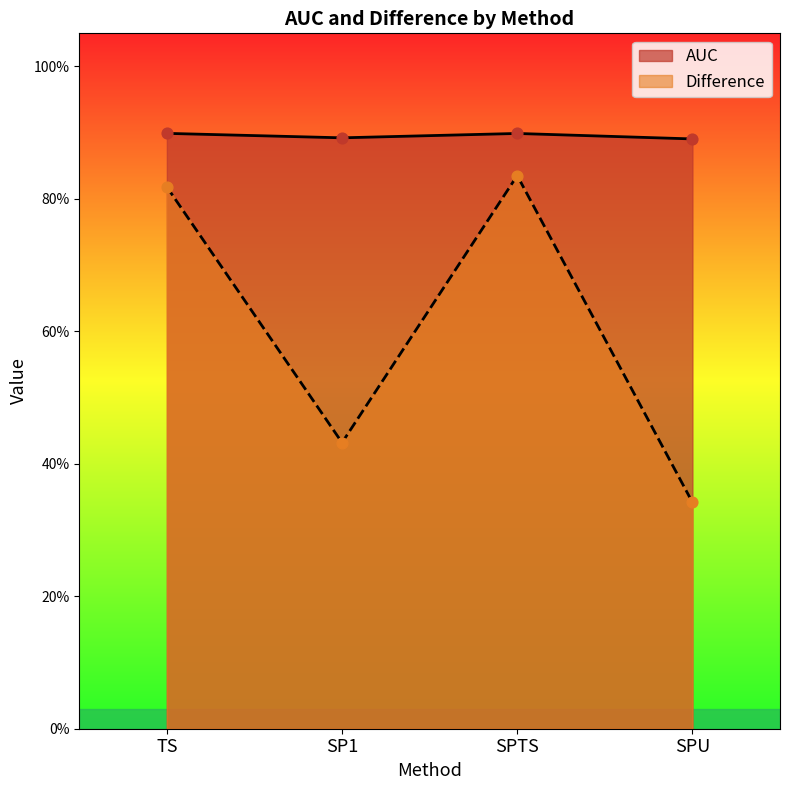

Which series has the largest total across all categories?

AUC